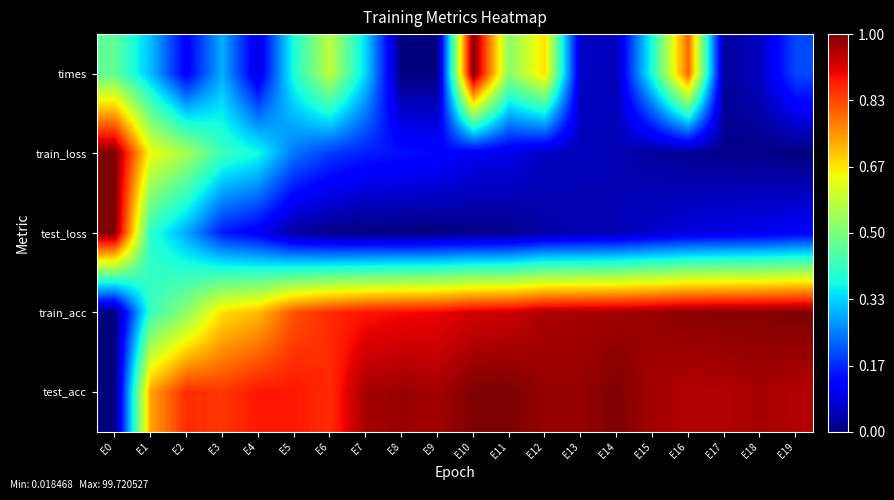

Count the number of data series in this chart.

5